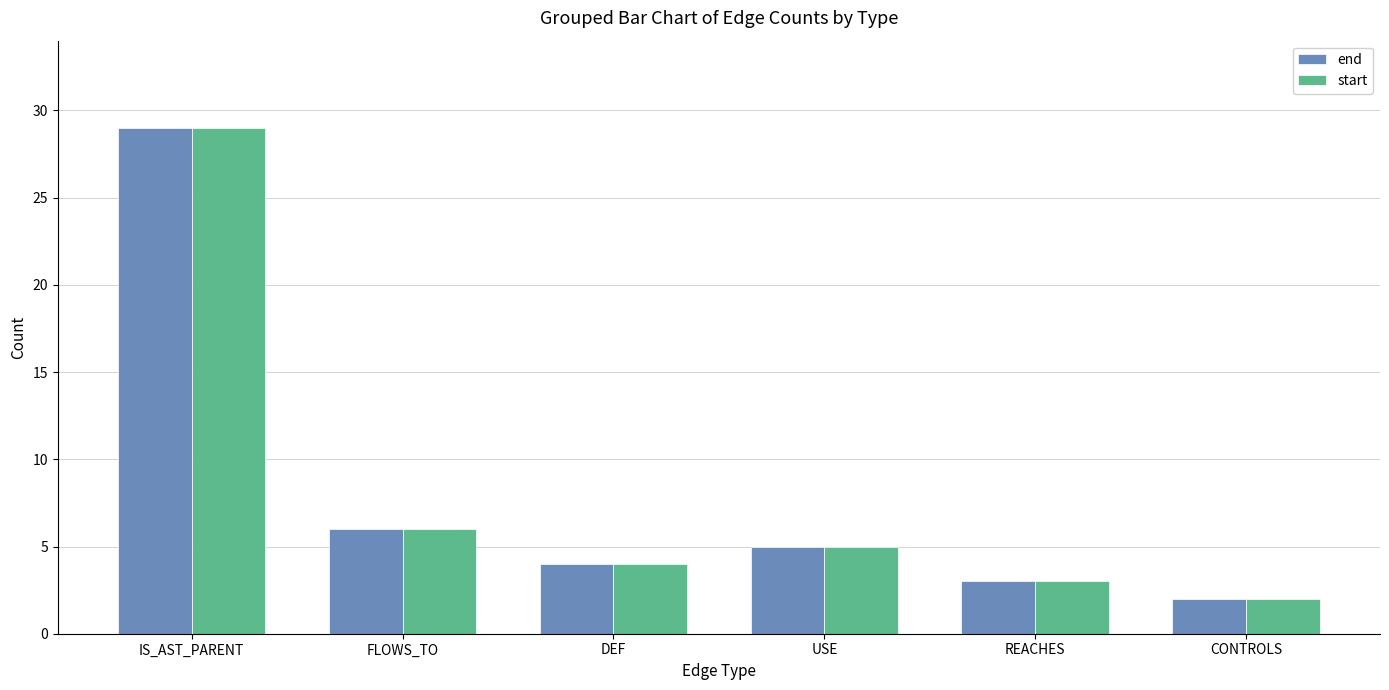

What position from the left is CONTROLS?

6